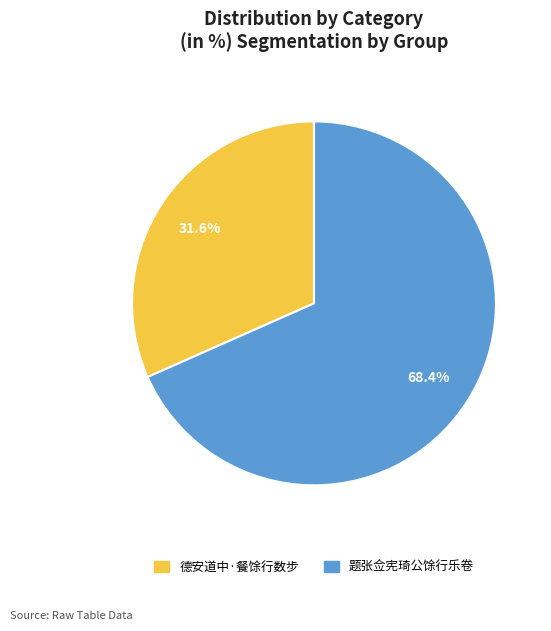

Which slice is the smallest?

德安道中·餐馀行数步